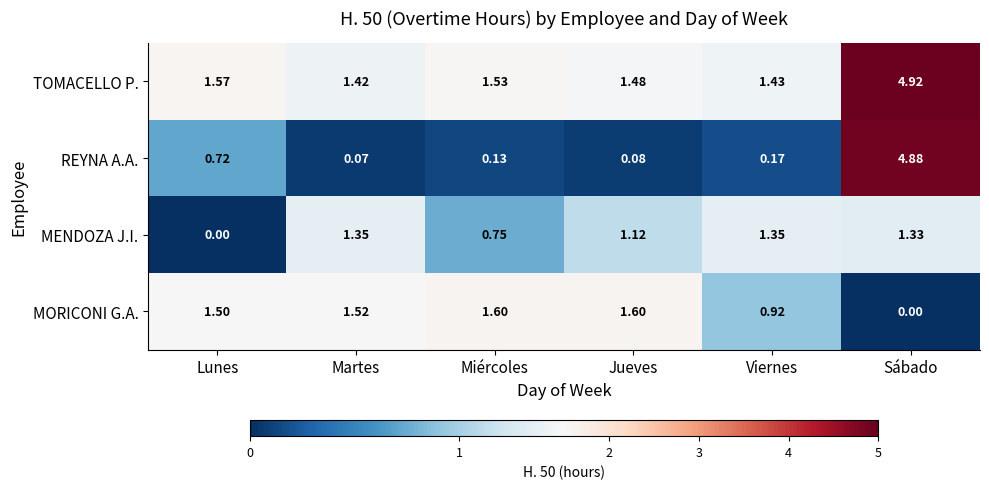

Which series has the largest total across all categories?

TOMACELLO P.